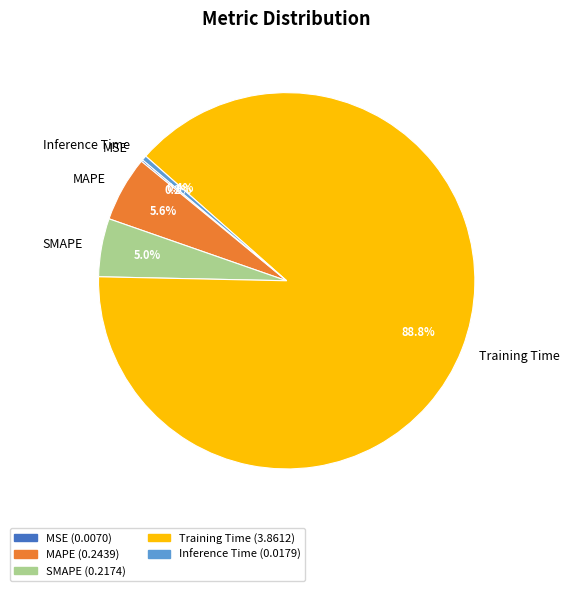

To the nearest percent, what is the average slice percentage?

20%